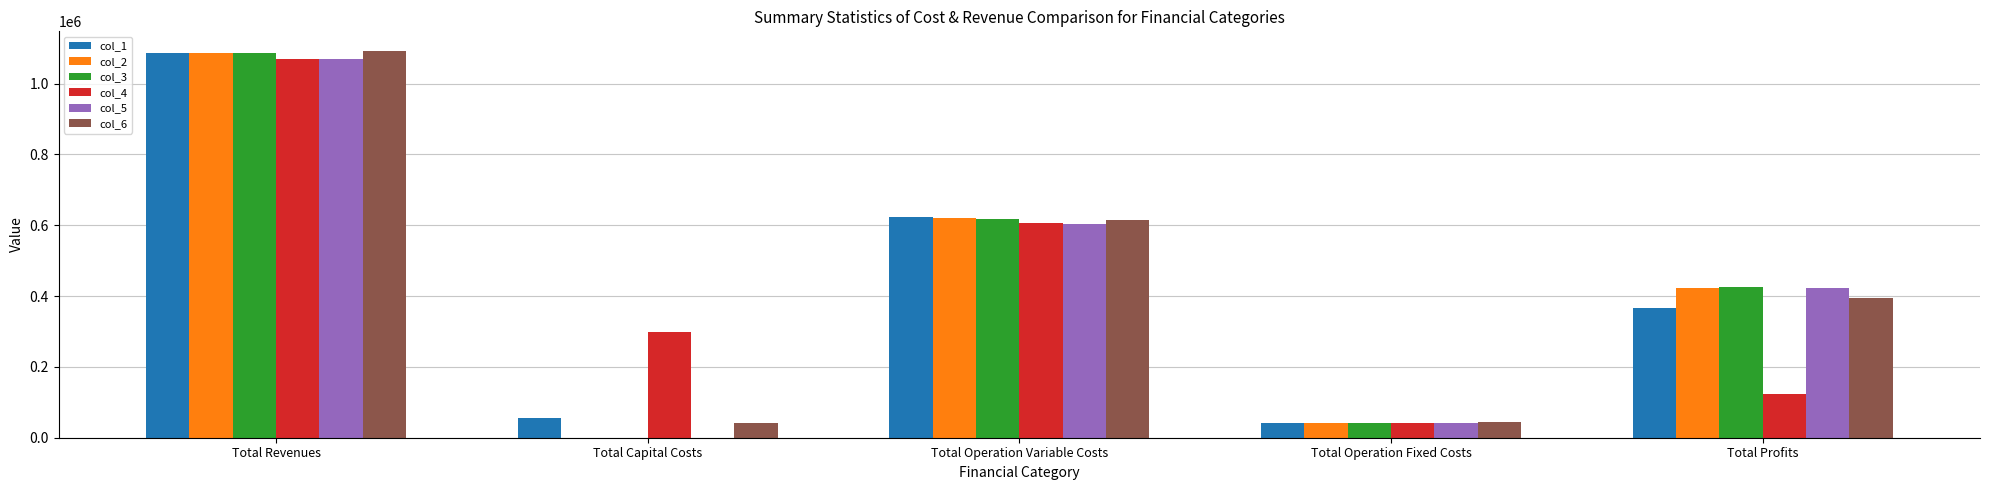

Between Total Revenues and Total Profits, which series saw the biggest shift?

col_4